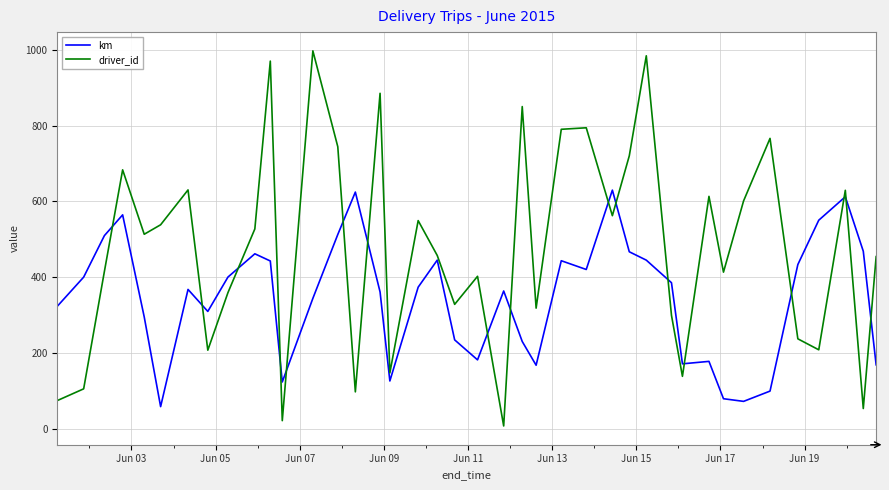

What is the greatest value displayed?

997.0